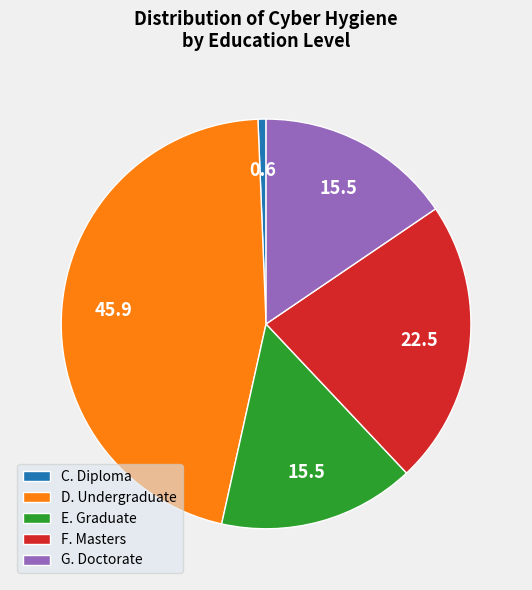

Which has a higher value, D. Undergraduate or G. Doctorate?

D. Undergraduate